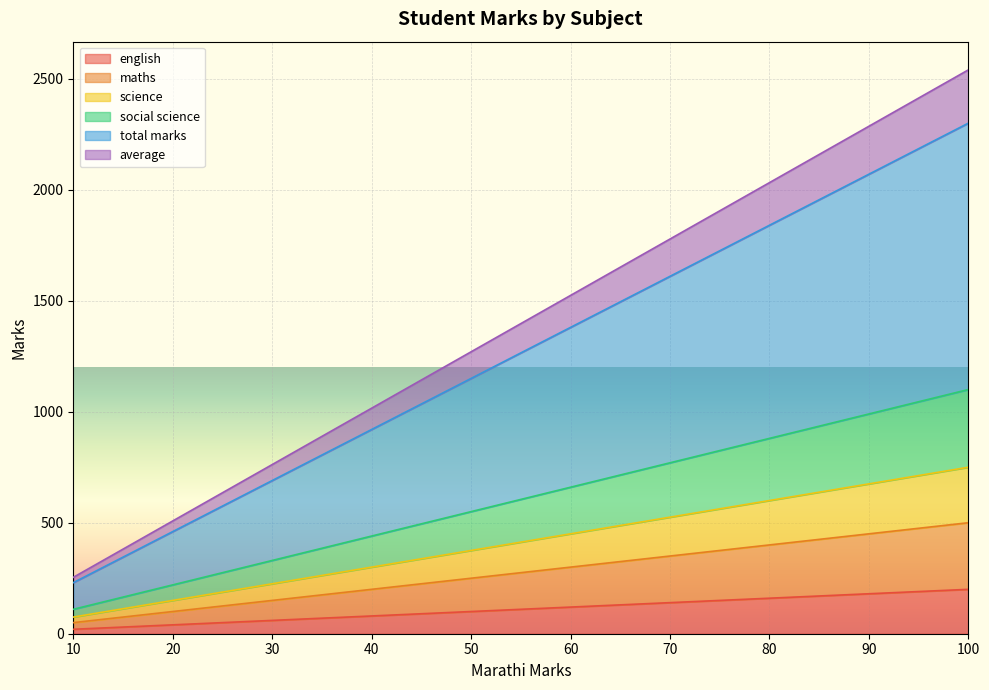

Is it true that english equals 60 at 30?

True